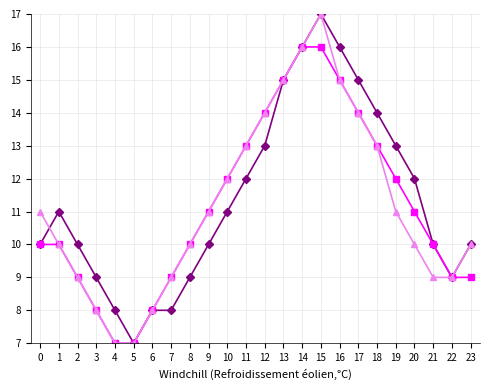

What is the minimum value shown in the chart?

7